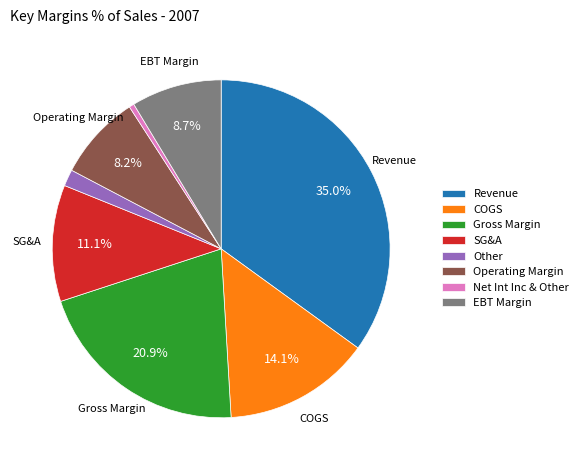

To the nearest percent, what is the combined percentage of Operating Margin and COGS?

22%